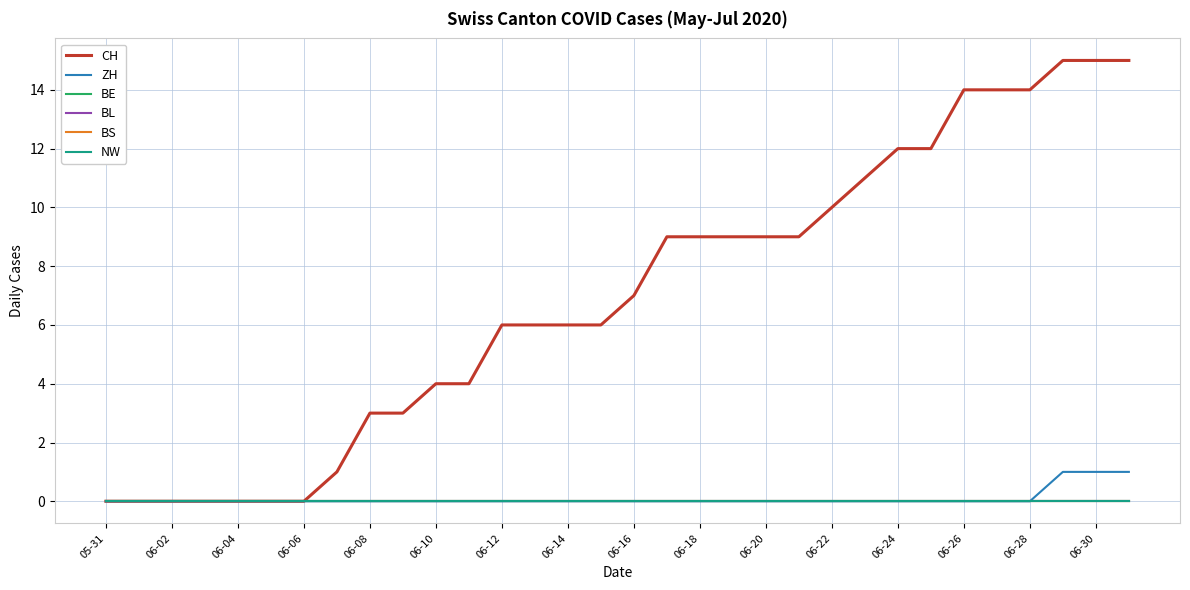

Which series has the widest spread of values?

CH